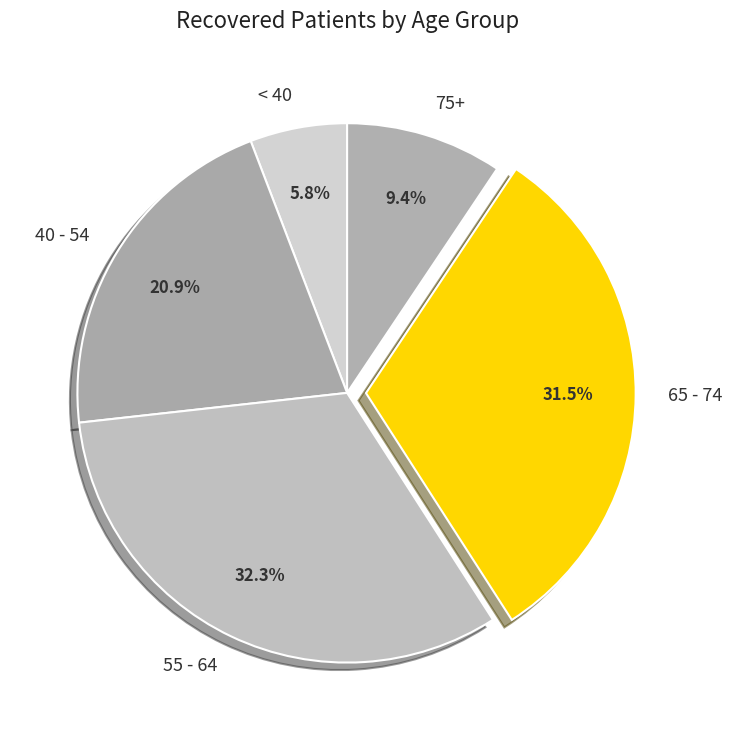

Rank the categories by value from highest to lowest.

55 - 64, 65 - 74, 40 - 54, 75+, < 40